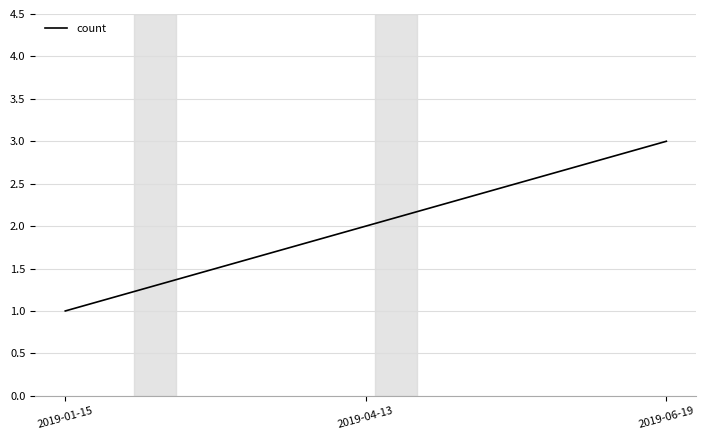

Rank the categories by value from lowest to highest.

2019-01-15, 2019-04-13, 2019-06-19